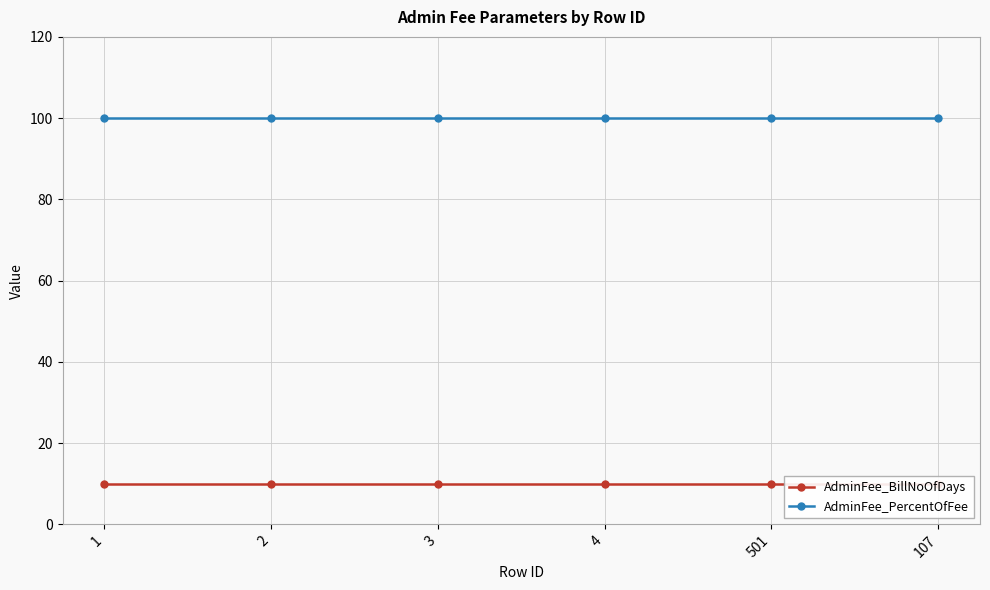

True or false: AdminFee_PercentOfFee and AdminFee_BillNoOfDays cross at least once.

False